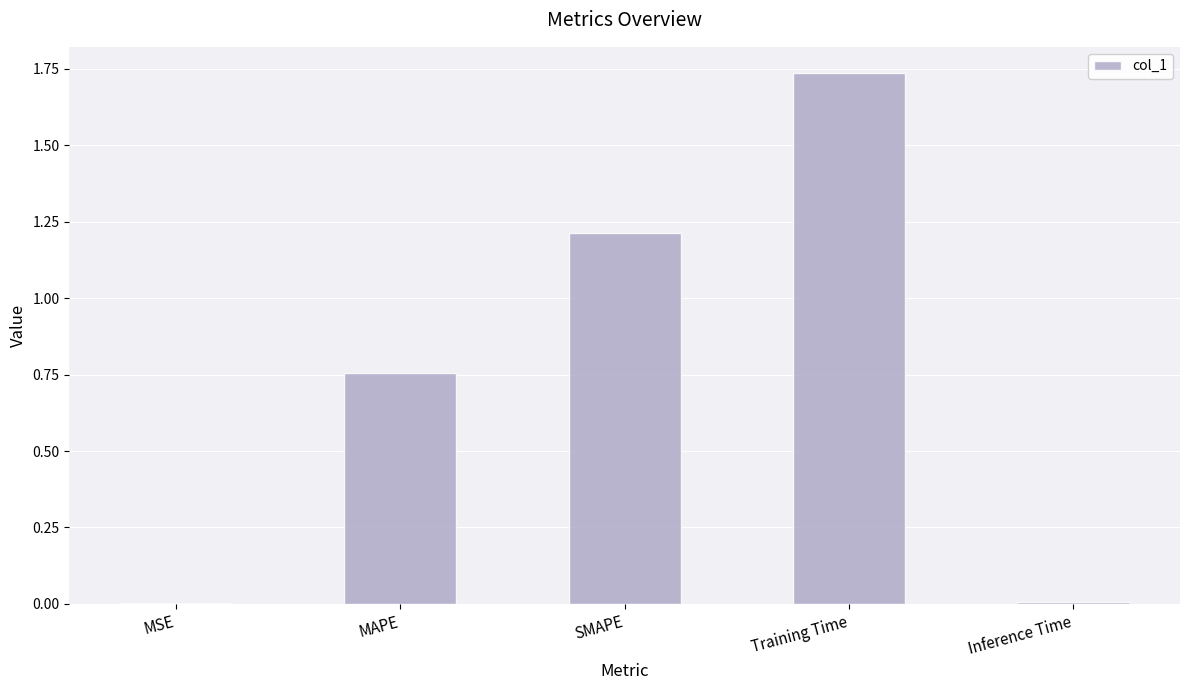

Which label corresponds to the largest value in the chart?

Training Time